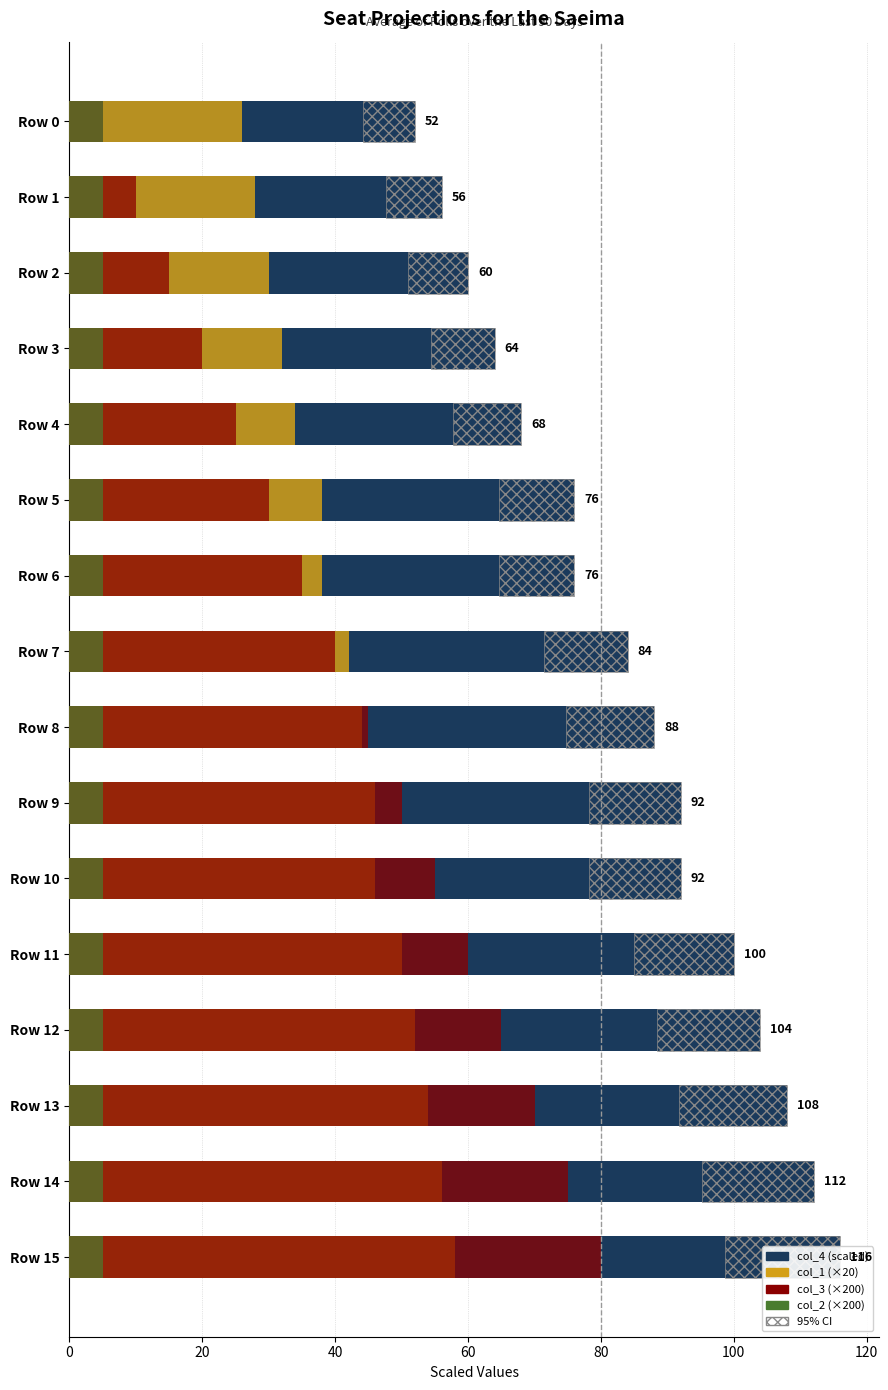

What is the difference between the second highest and minimum values in the 95% CI series?

9.0